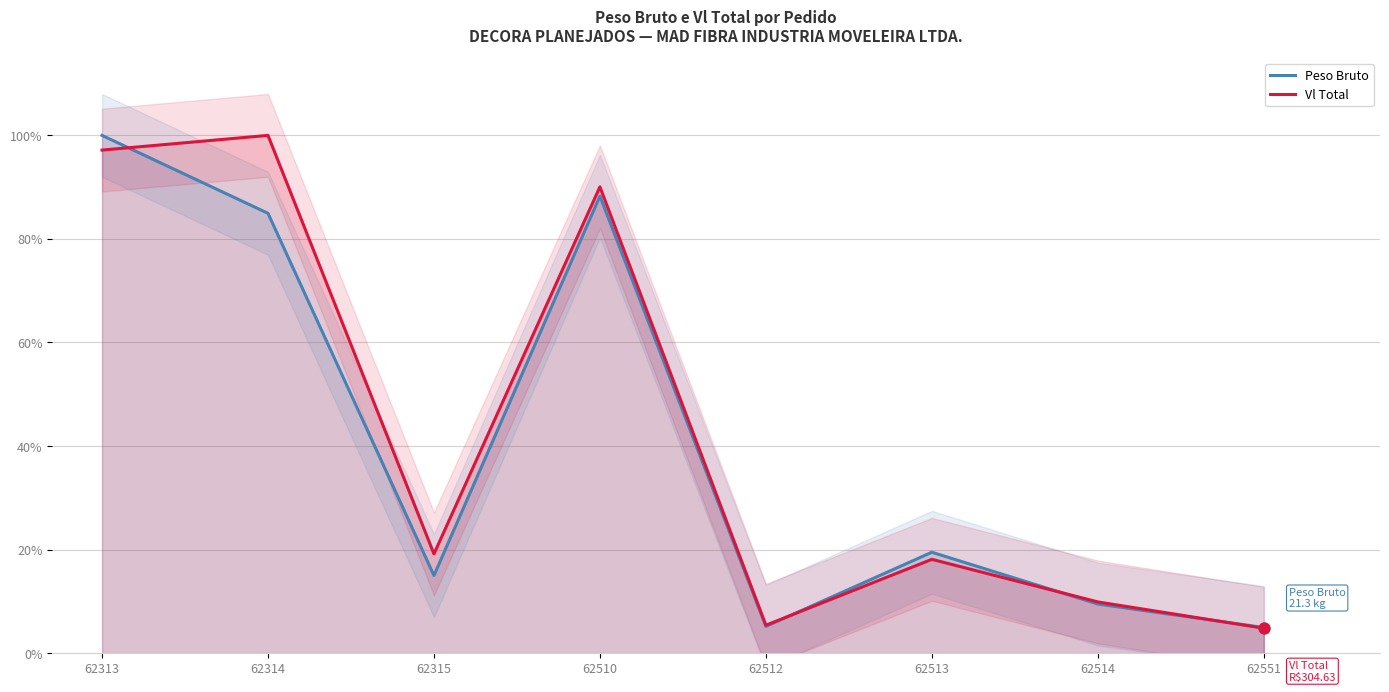

What is the total value across all series at 62315?

34.2